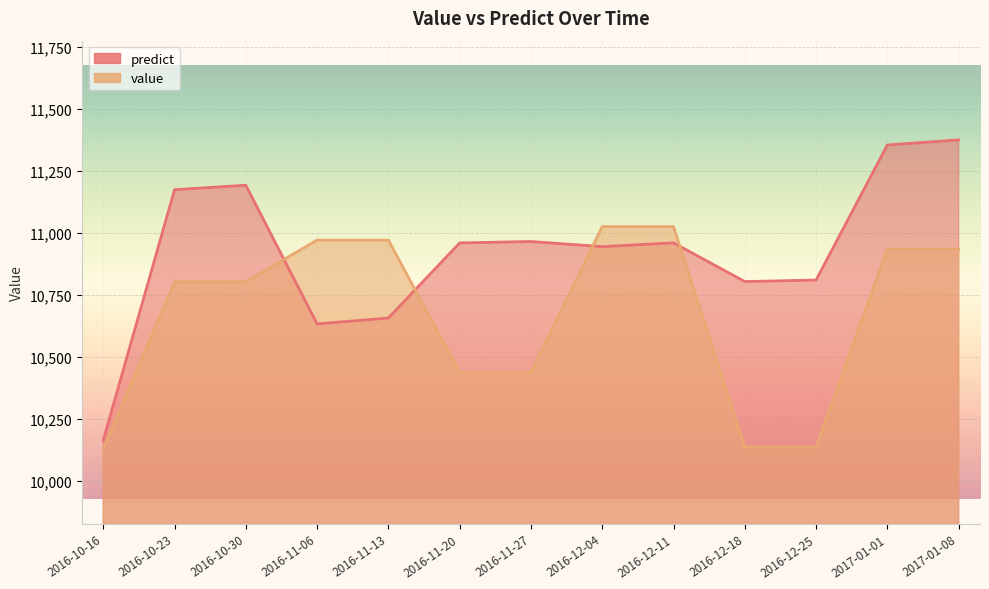

Between 2016-10-23 and 2017-01-01, which series saw the biggest shift?

predict